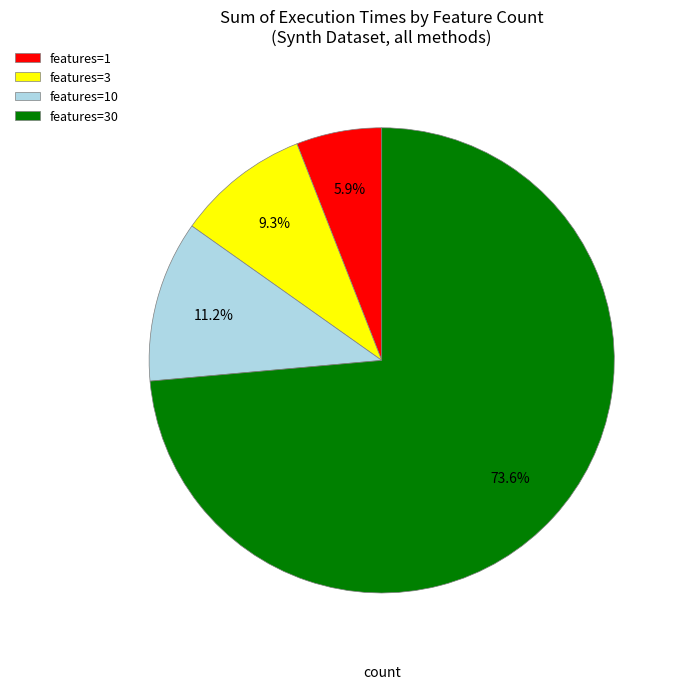

What is the smallest slice in the pie chart?

features=1